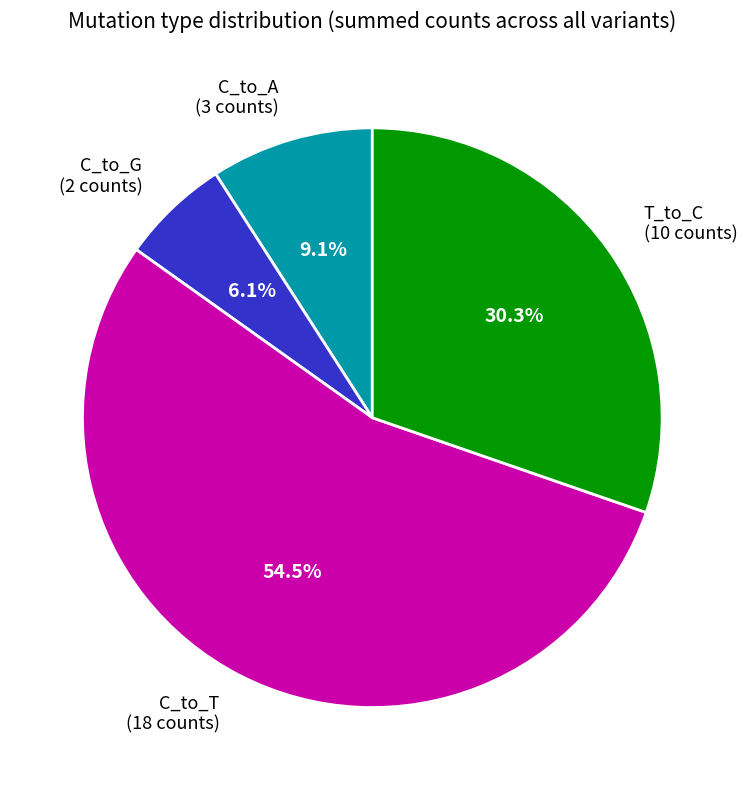

Which category has the smallest portion of the pie?

C_to_G (2 counts)